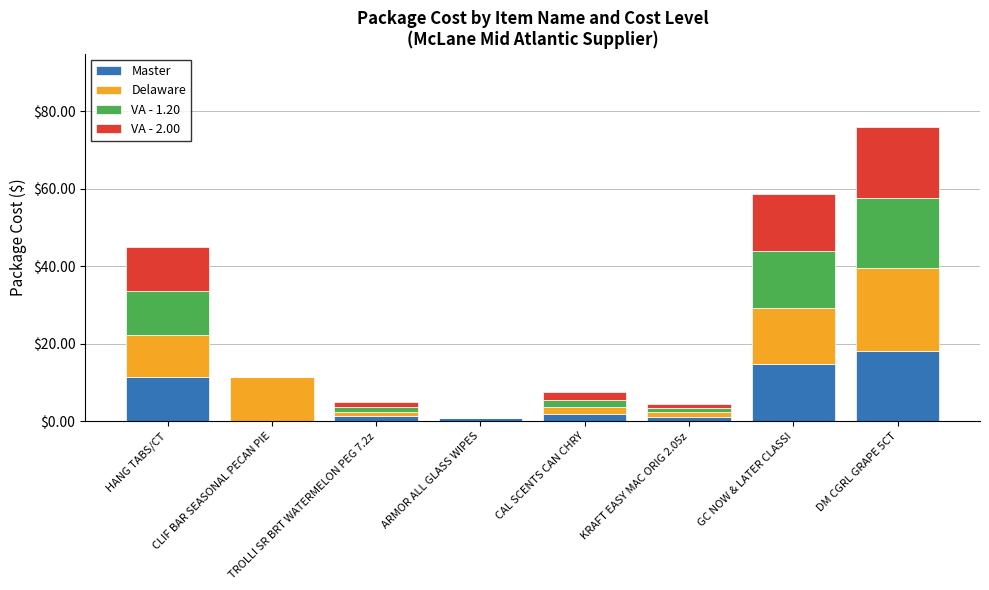

At which label does Master reach its peak?

DM CGRL GRAPE 5CT